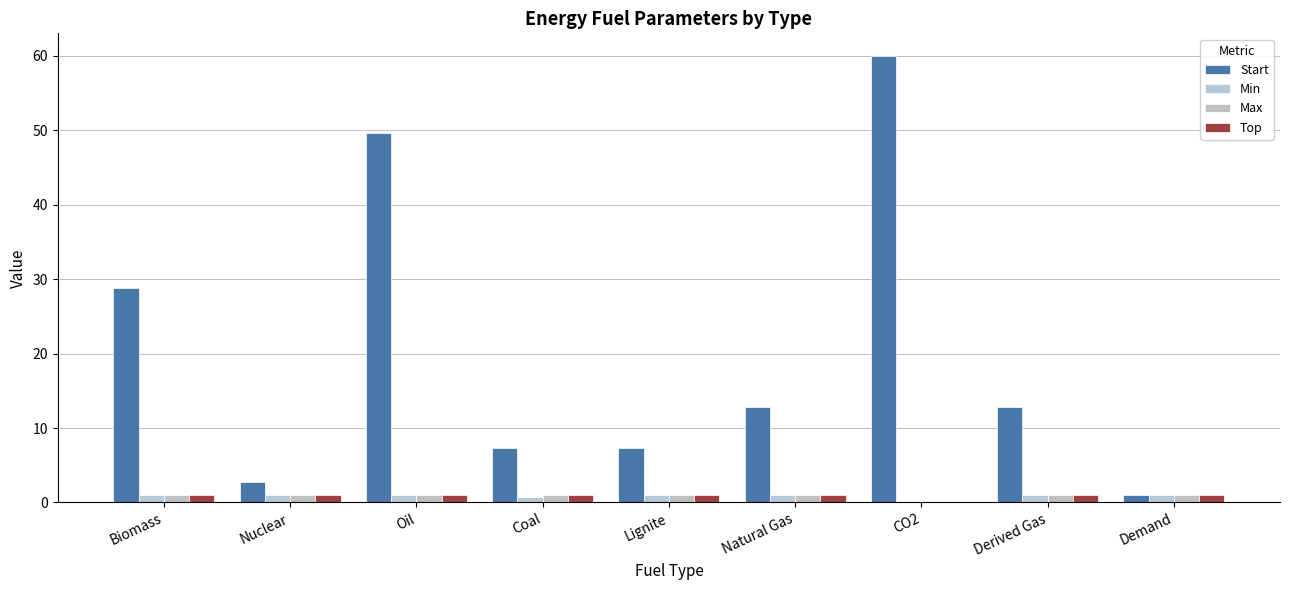

The value of Start at Derived Gas is 12.8. True or false?

True